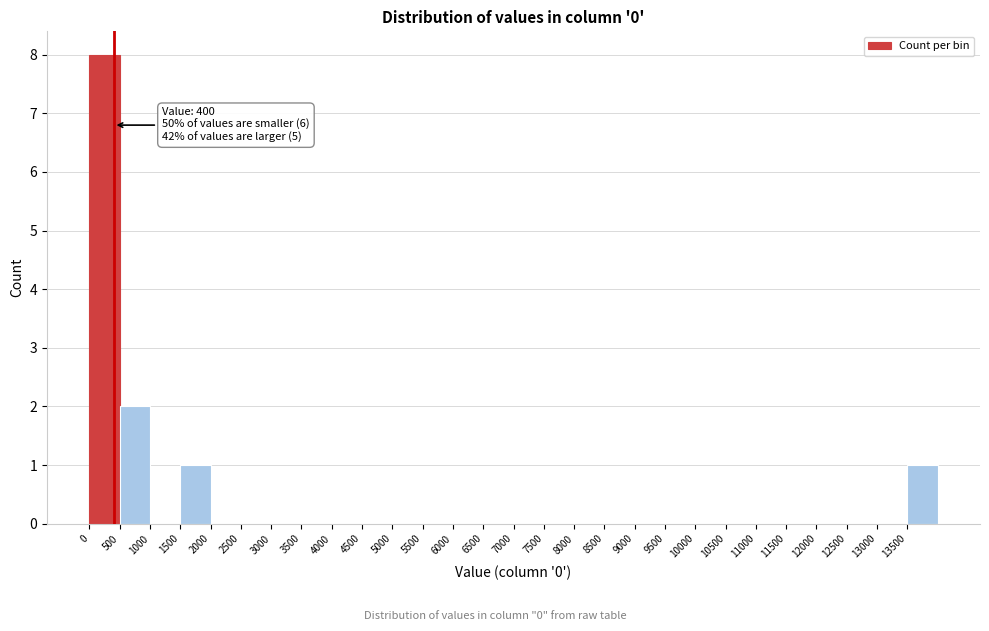

Which range on the x-axis has the tallest bar?

0 to 500